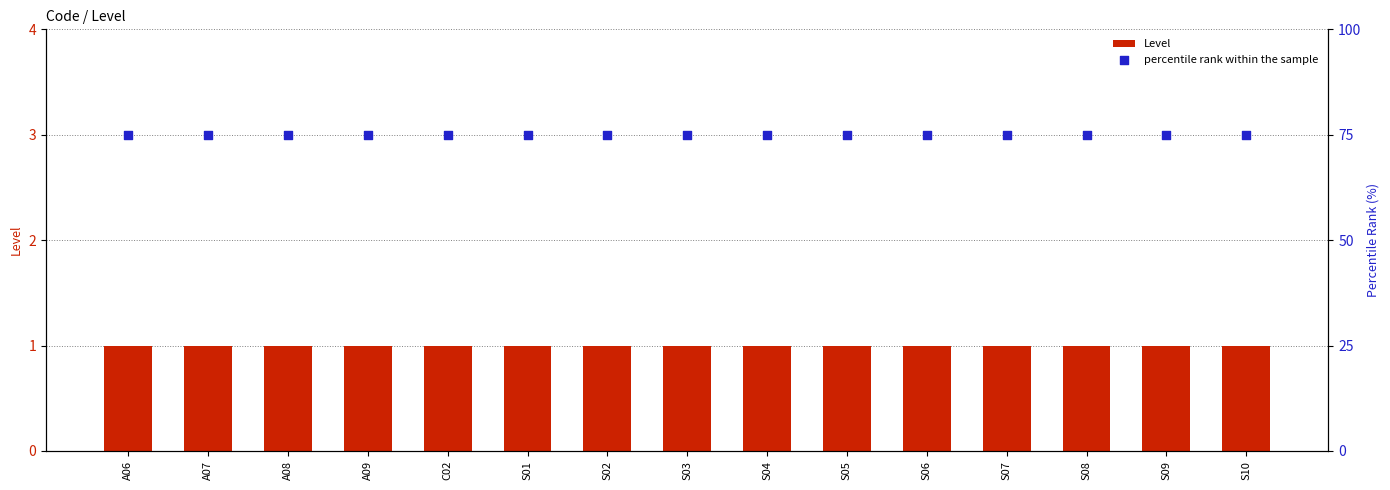

Which series has the widest spread of Y values?

Level